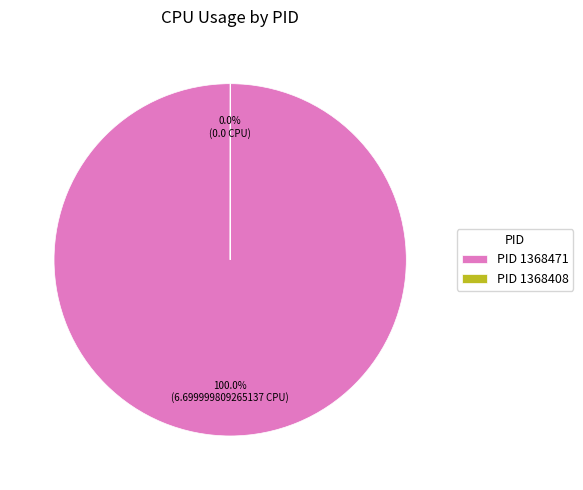

Is there a majority slice in this chart?

Yes